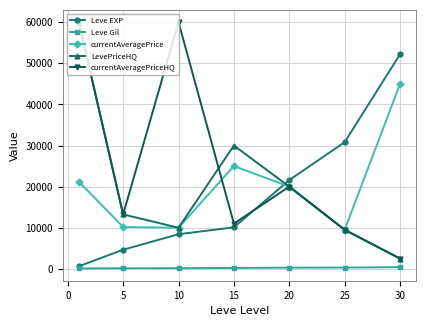

How many distinct data groups are displayed?

5